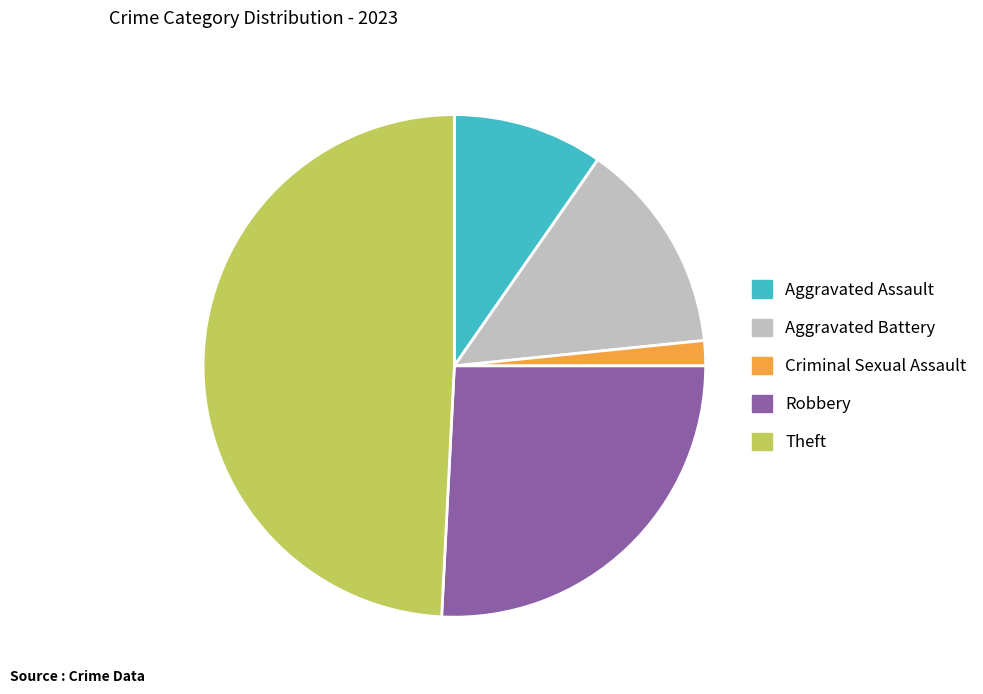

Rank the categories by value from lowest to highest.

Criminal Sexual Assault, Aggravated Assault, Aggravated Battery, Robbery, Theft